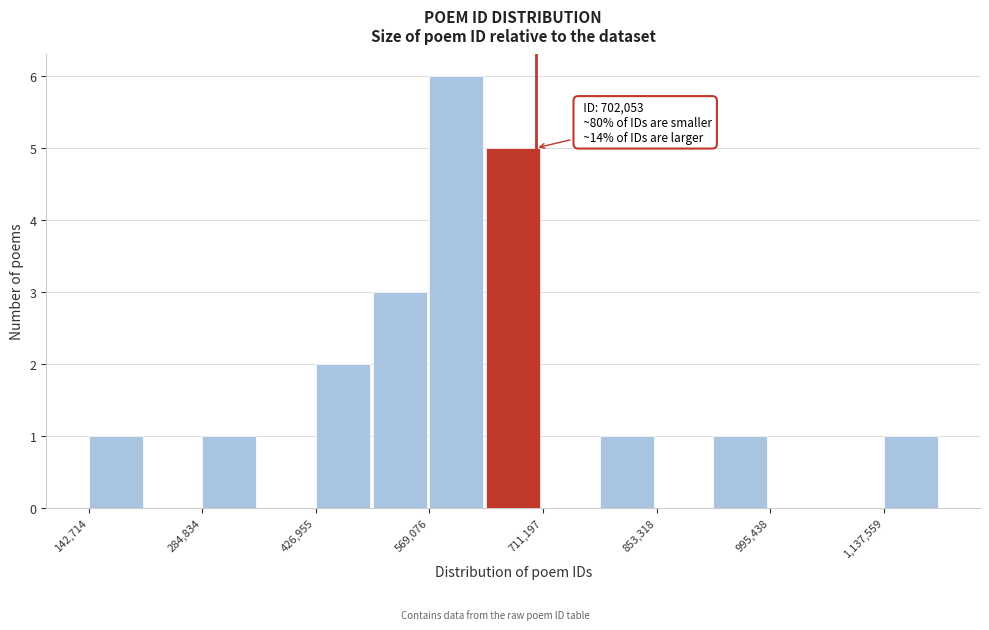

Around what value on the x-axis is the tallest bar? Give the approximate position of its centre, as read against the axis.

600000